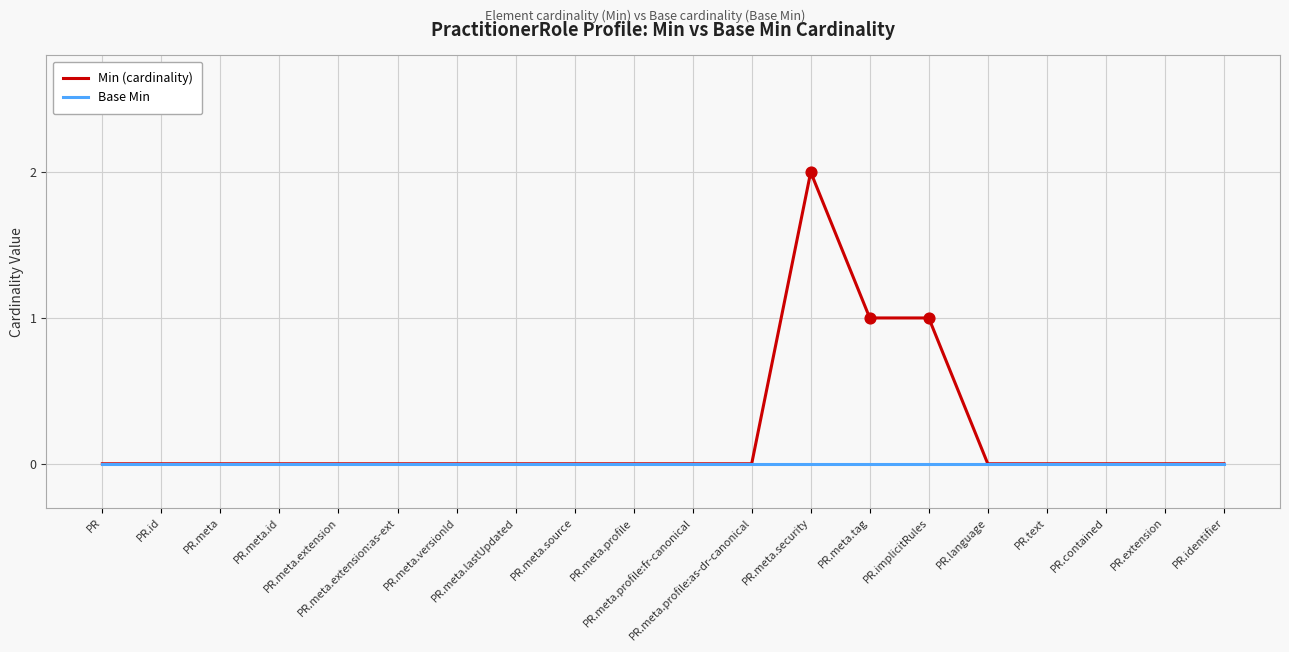

Which series has the largest total across all categories?

Min (cardinality)